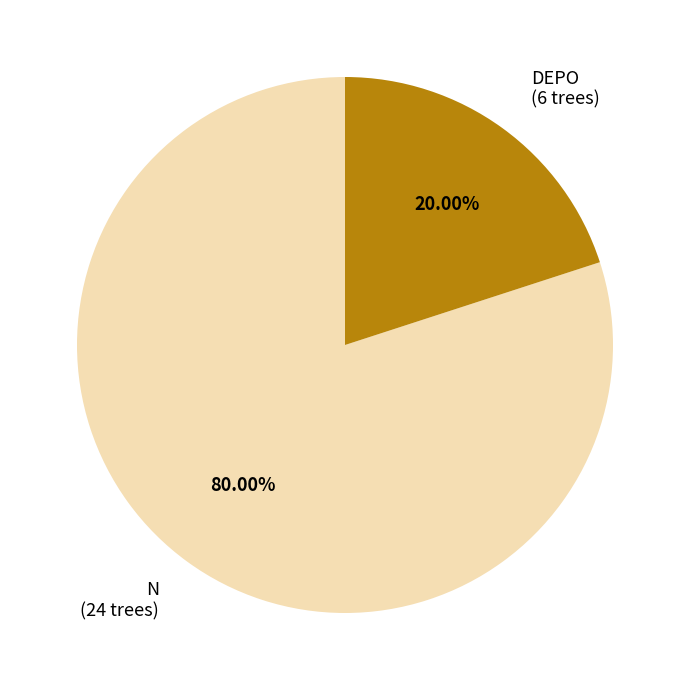

Between DEPO (6 trees) and N (24 trees), which is larger?

N (24 trees)